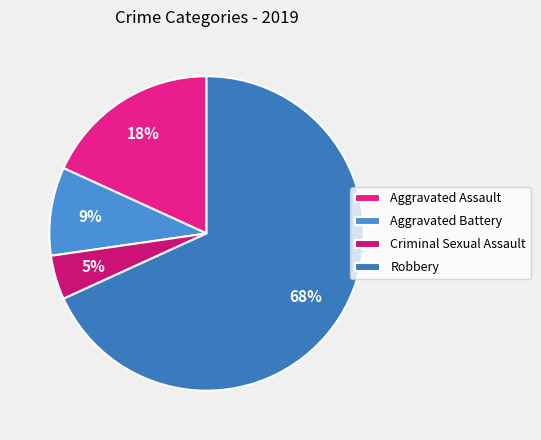

Which has a higher value, Aggravated Assault or Aggravated Battery?

Aggravated Assault